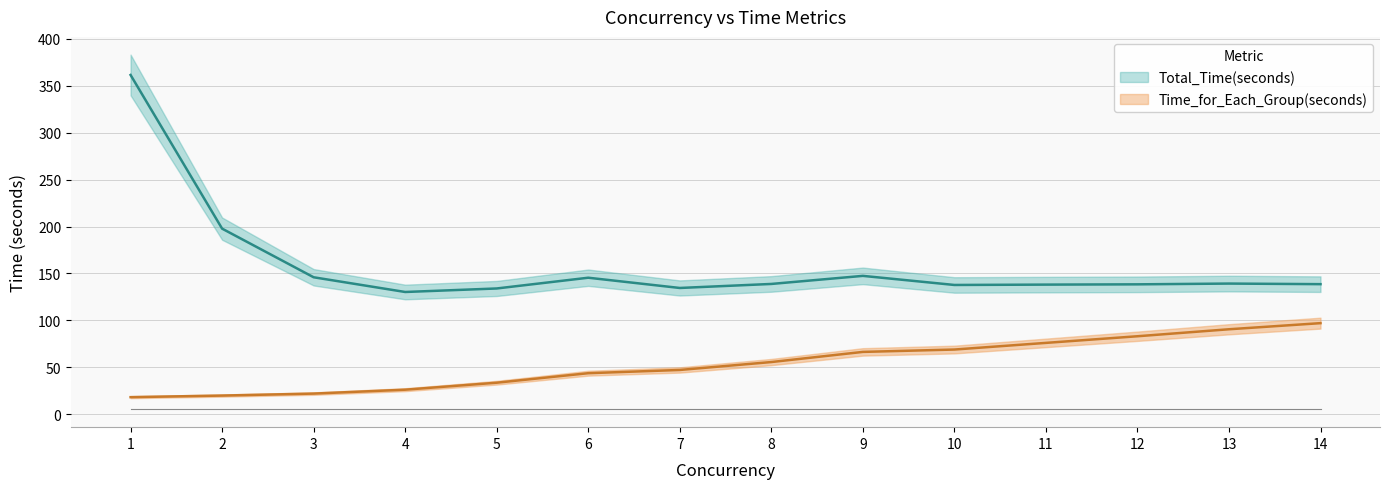

Is it true that Time_for_Each_Group(seconds) equals 103.6 at 11?

False